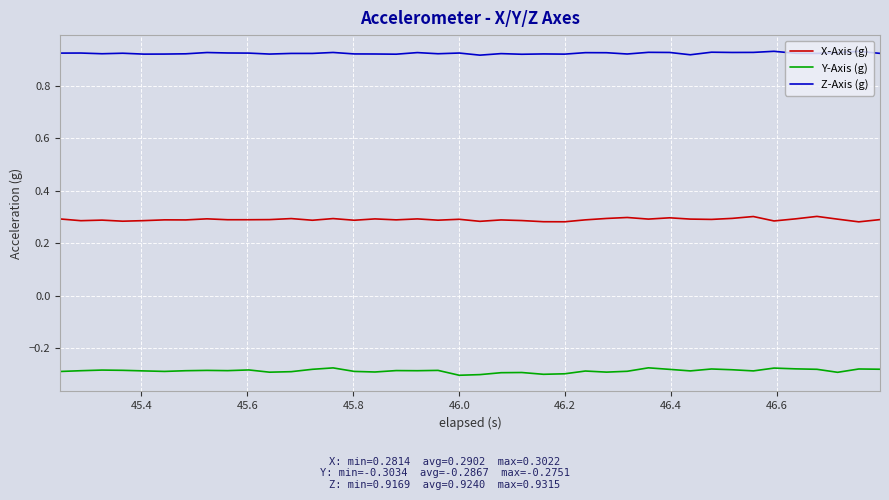

List the series in order of their overall mean, highest first.

Z-Axis (g), X-Axis (g), Y-Axis (g)